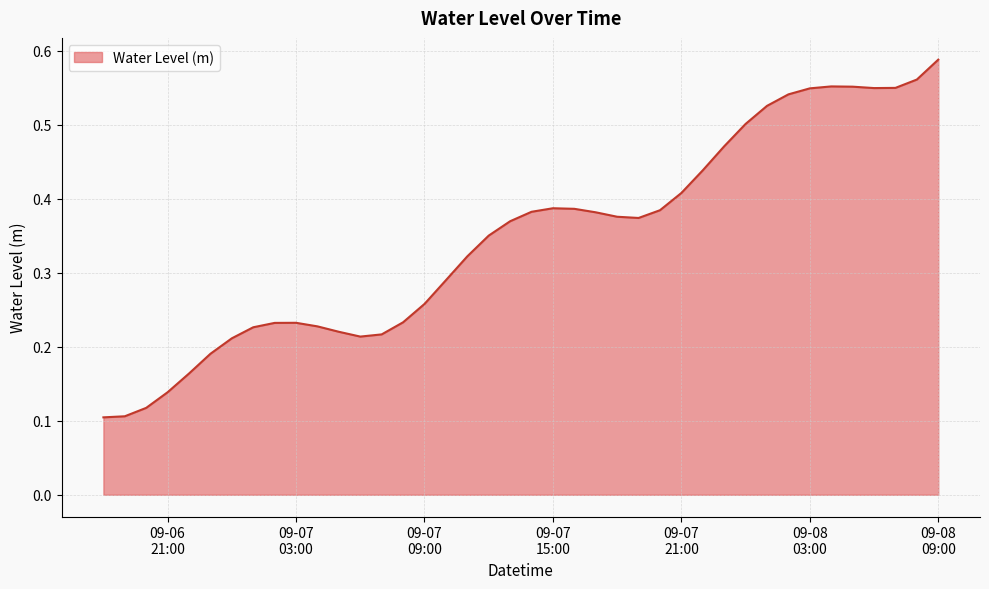

Rank the categories by value from highest to lowest.

2025-09-08 09:00:00, 2025-09-08 08:00:00, 2025-09-08 04:00:00, 2025-09-08 05:00:00, 2025-09-08 07:00:00, 2025-09-08 06:00:00, 2025-09-08 03:00:00, 2025-09-08 02:00:00, 2025-09-08 01:00:00, 2025-09-08 00:00:00, 2025-09-07 23:00:00, 2025-09-07 22:00:00, 2025-09-07 21:00:00, 2025-09-07 15:00:00, 2025-09-07 16:00:00, 2025-09-07 20:00:00, 2025-09-07 14:00:00, 2025-09-07 17:00:00, 2025-09-07 18:00:00, 2025-09-07 19:00:00, 2025-09-07 13:00:00, 2025-09-07 12:00:00, 2025-09-07 11:00:00, 2025-09-07 10:00:00, 2025-09-07 09:00:00, 2025-09-07 08:00:00, 2025-09-07 03:00:00, 2025-09-07 02:00:00, 2025-09-07 04:00:00, 2025-09-07 01:00:00, 2025-09-07 05:00:00, 2025-09-07 07:00:00, 2025-09-07 06:00:00, 2025-09-07 00:00:00, 2025-09-06 23:00:00, 2025-09-06 22:00:00, 2025-09-06 21:00:00, 2025-09-06 20:00:00, 2025-09-06 19:00:00, 2025-09-06 18:00:00